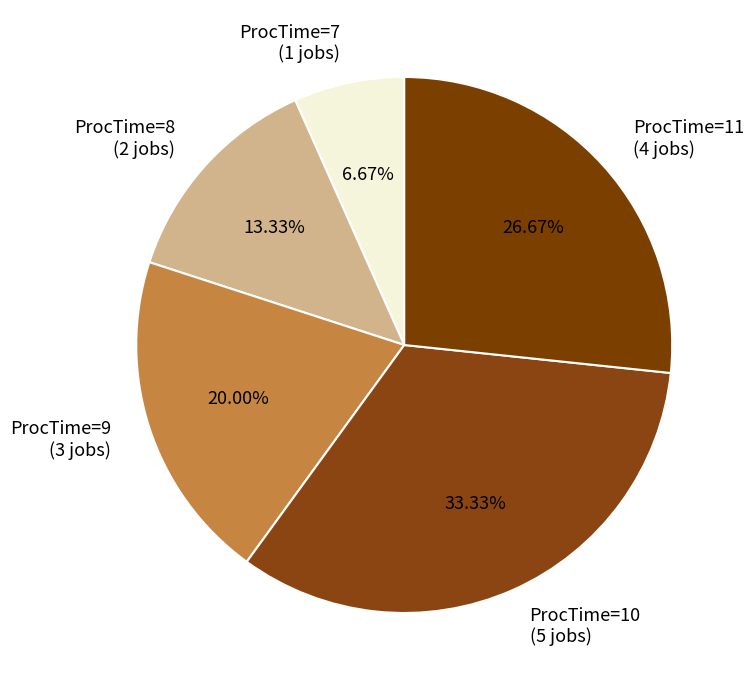

What is the ratio of the value at ProcTime=10 to the value at ProcTime=9?

1.7